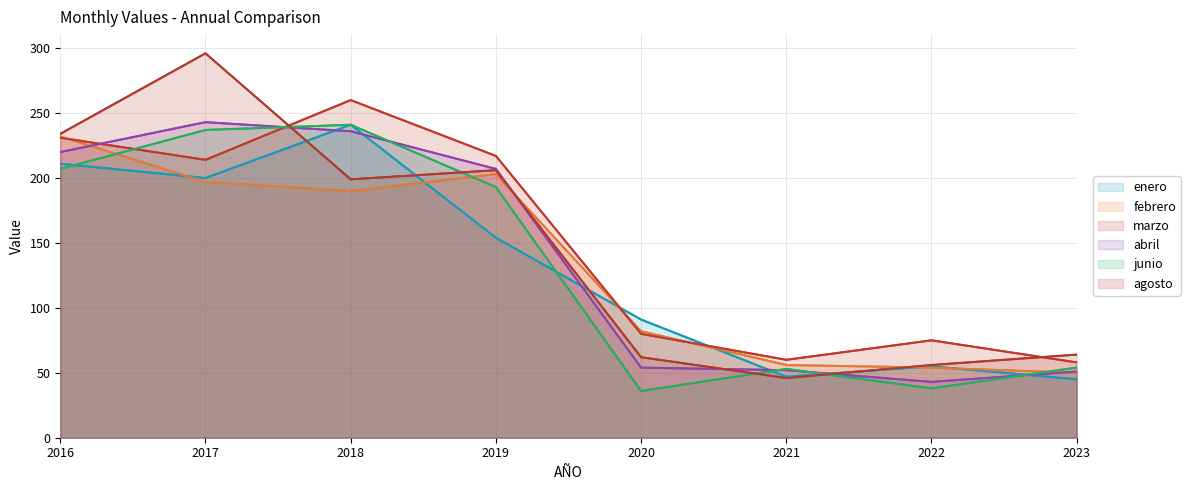

Reading left to right, extract all data points from this chart.

enero: 211	200	241	154	91	47	55	45
febrero: 232	197	190	203	82	56	54	50
marzo: 231	214	260	217	80	60	75	58
abril: 220	243	236	207	54	52	43	51
junio: 207	237	241	193	36	53	38	54
agosto: 234	296	199	206	62	46	56	64